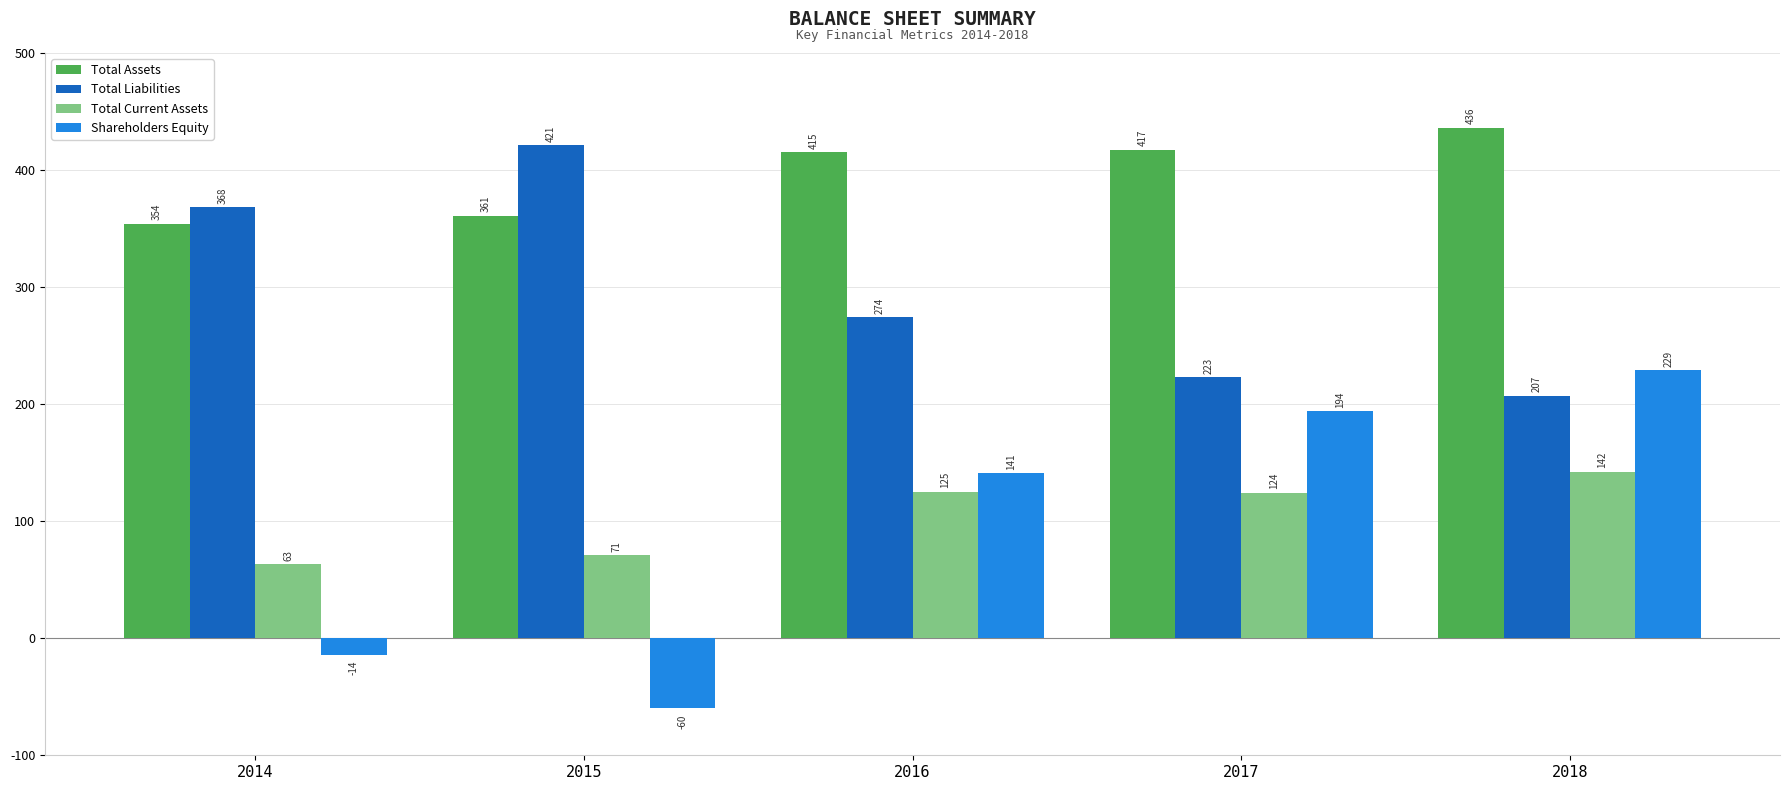

List the labels in order of Total Liabilities value, smallest first.

2018, 2017, 2016, 2014, 2015